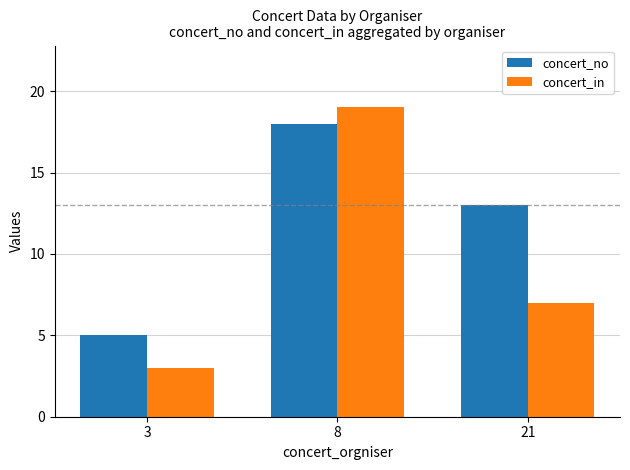

How many distinct data groups are displayed?

2